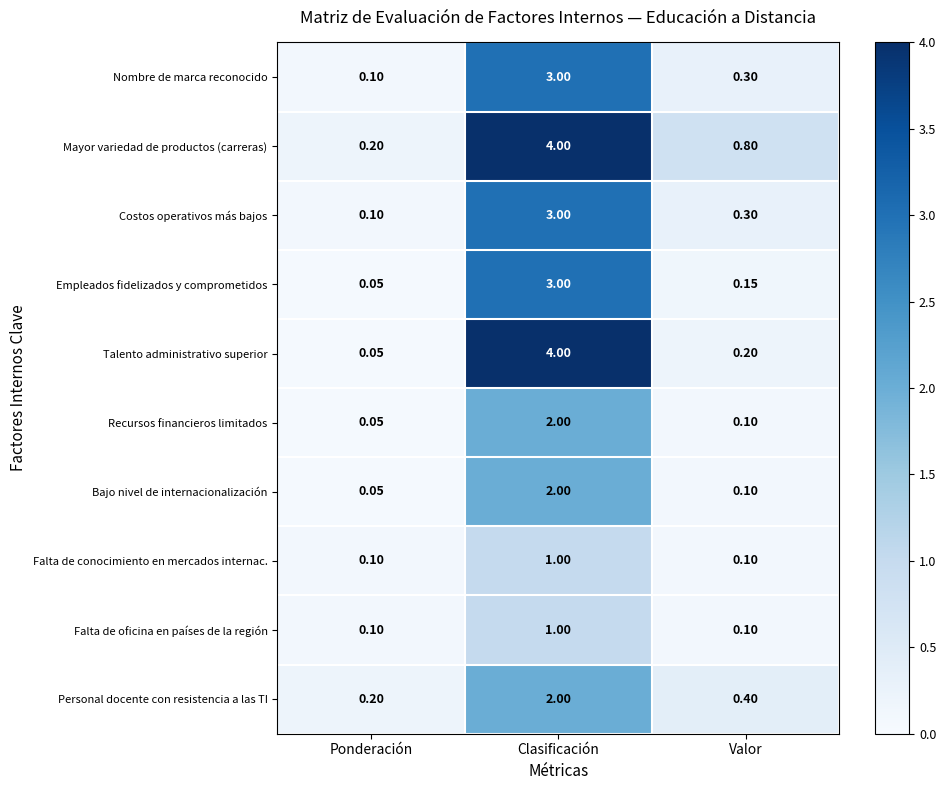

Rank the categories by Mayor variedad de productos (carreras) value from lowest to highest.

Ponderación, Valor, Clasificación